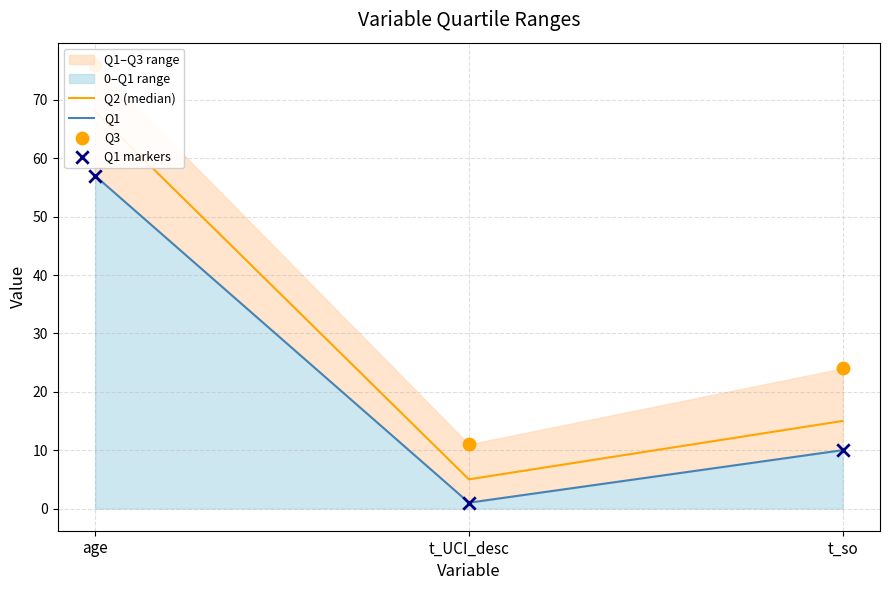

At how many categories does at least one series exceed 6?

3